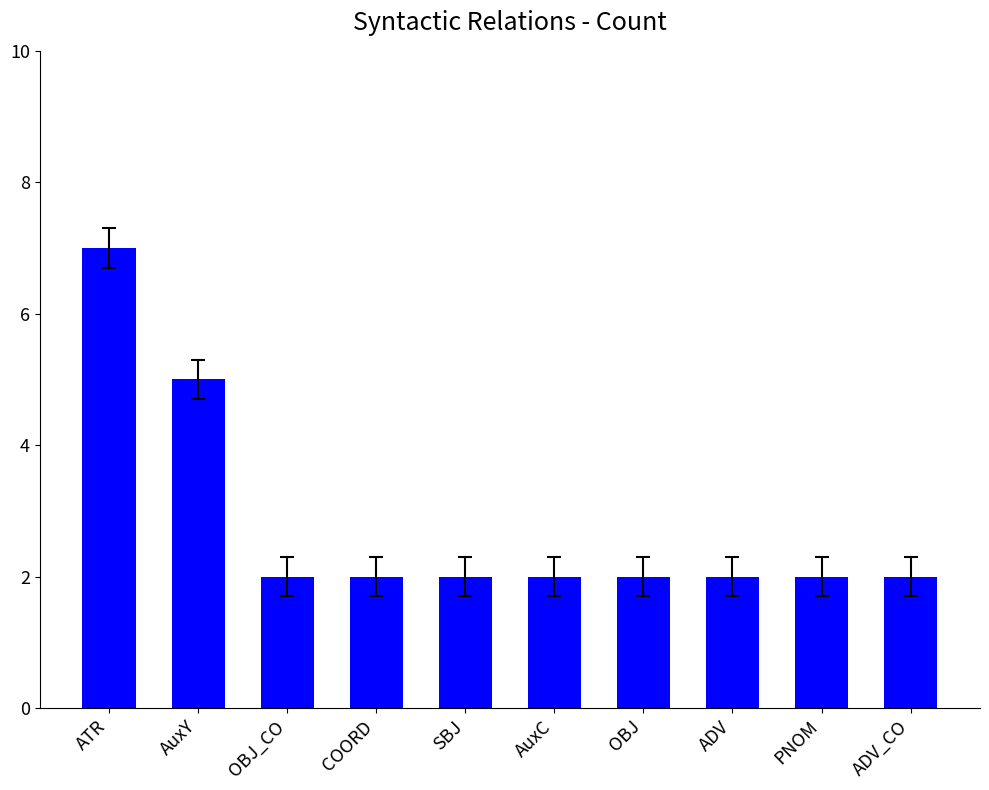

Reading left to right, list all the values displayed in this chart.

7	5	2	2	2	2	2	2	2	2